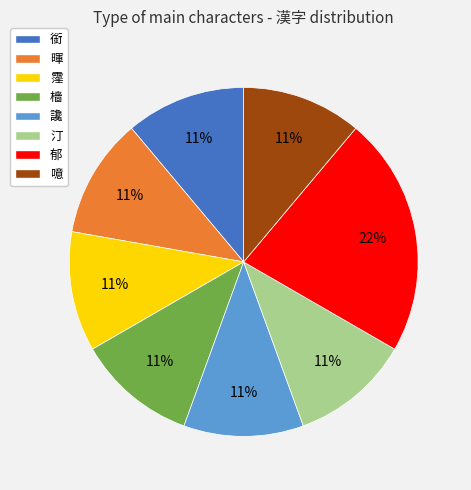

The 汀 slice represents 11% of the pie. True or false?

True